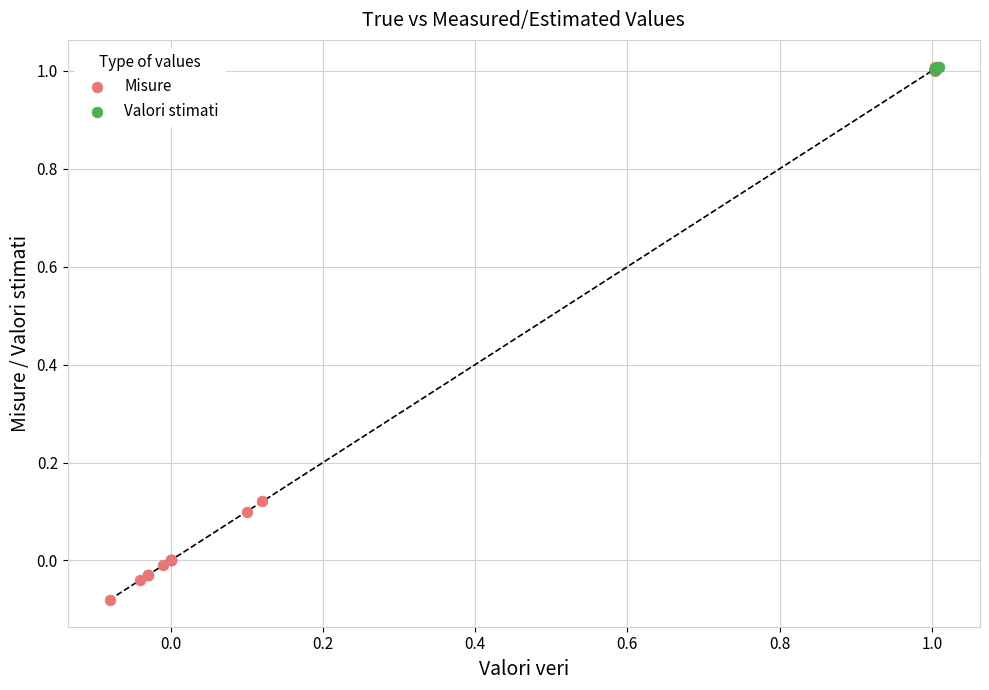

Which series contains the lowest Y value?

Misure